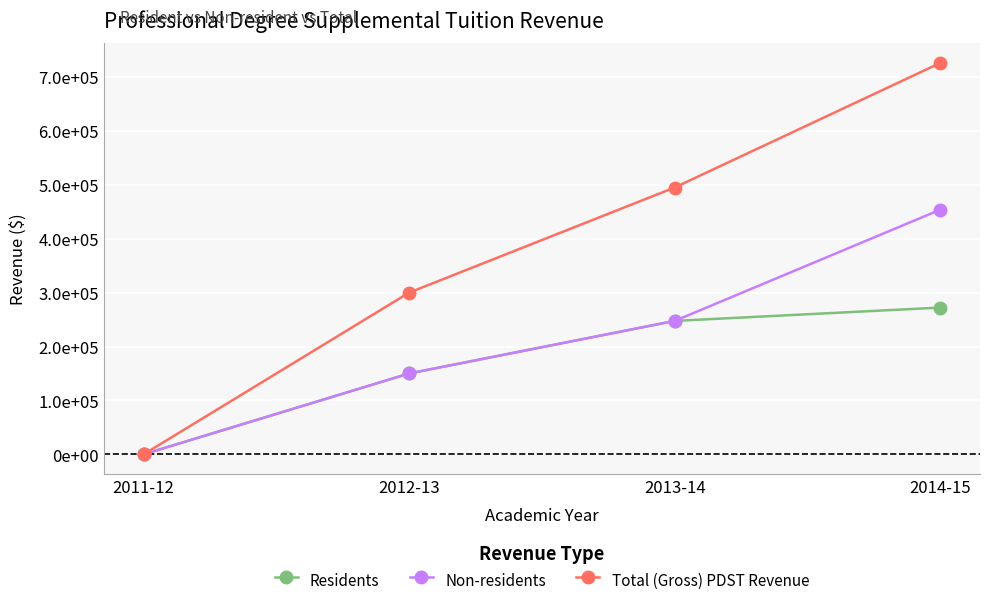

Which category has the highest value across all series?

2014-15